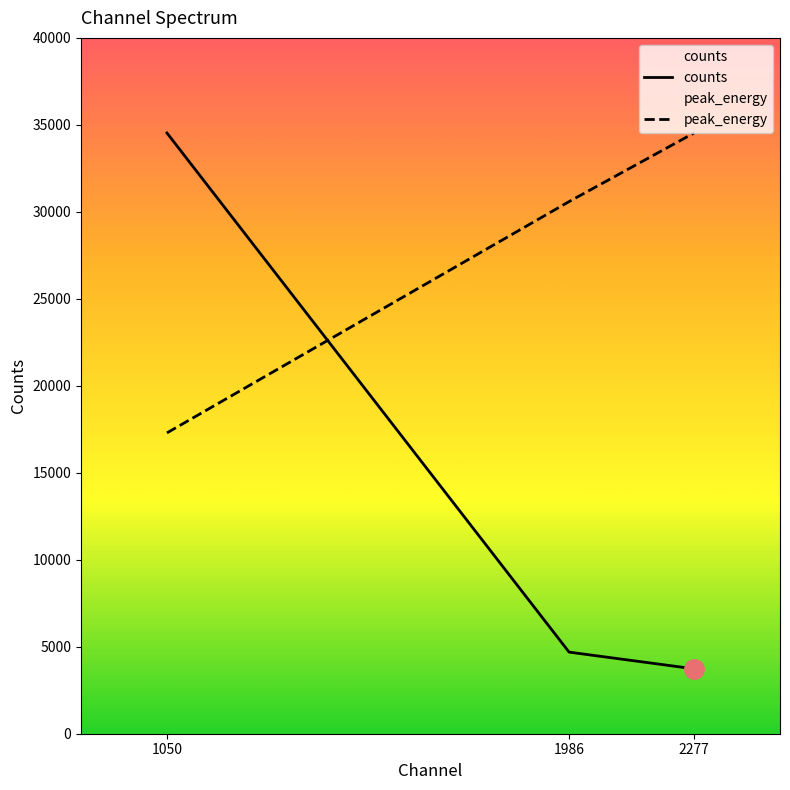

At which category is the sum across all series the highest?

1050